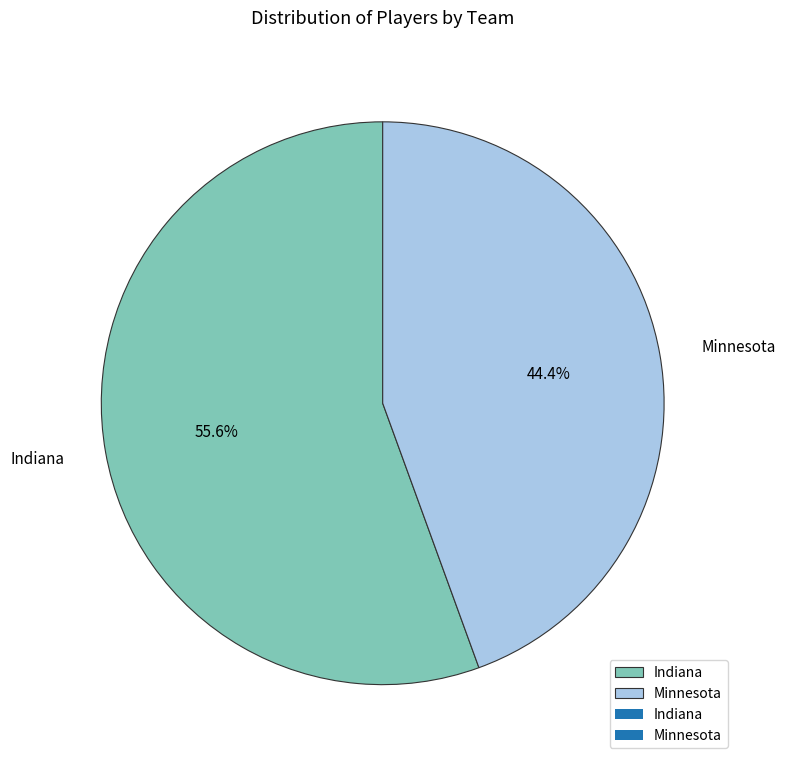

How many segments does this pie chart have?

2